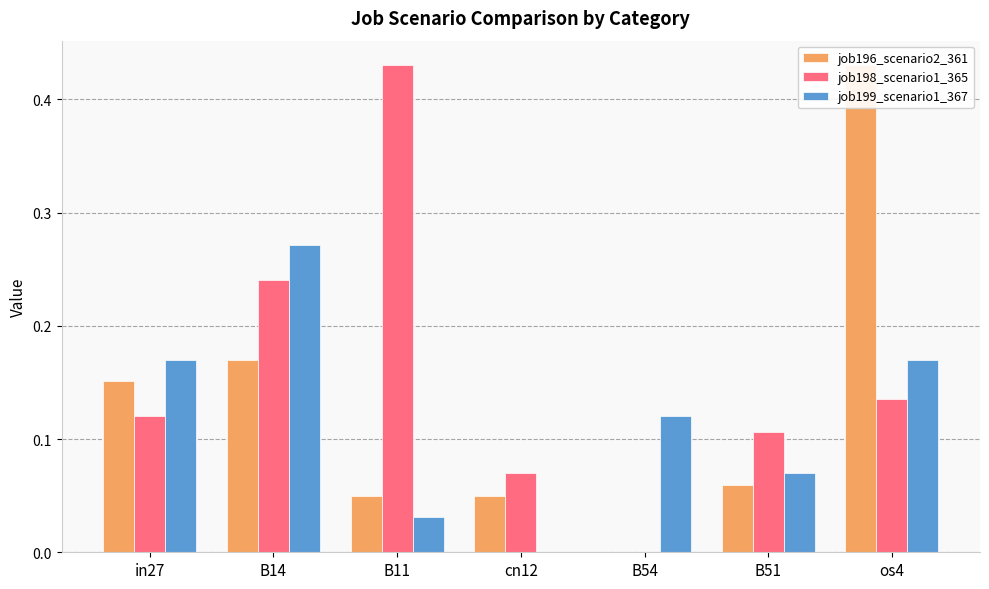

What is the difference between the job199_scenario1_367 values at B54 and B11?

0.1